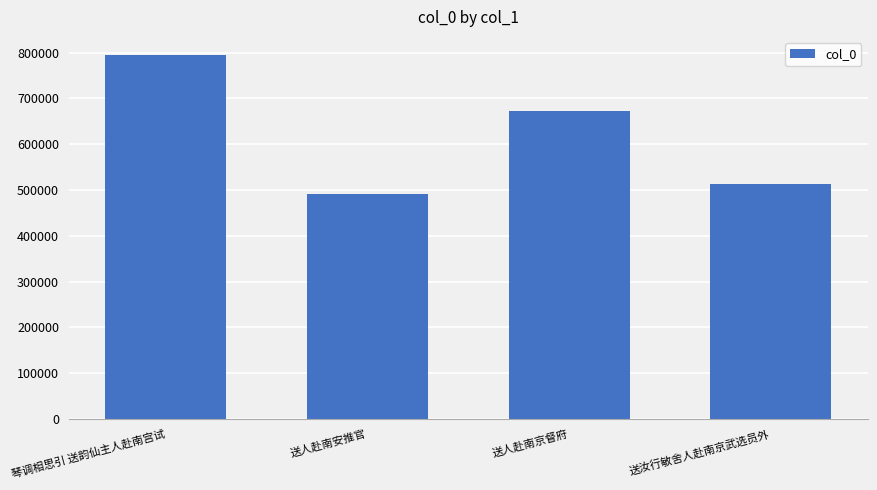

What is the label of the 3rd bar from the right?

送人赴南安推官